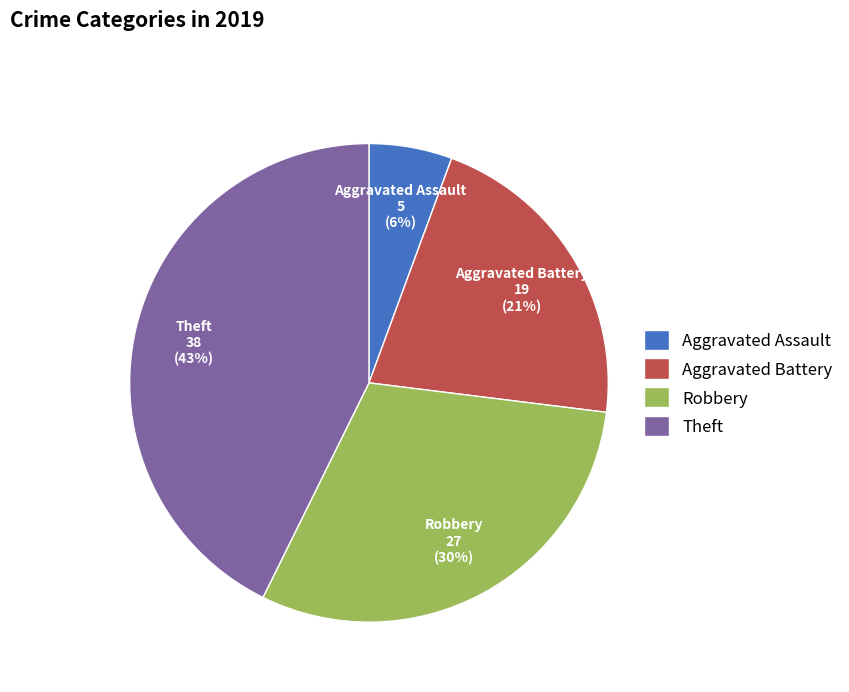

Which slice is the smallest?

Aggravated Assault